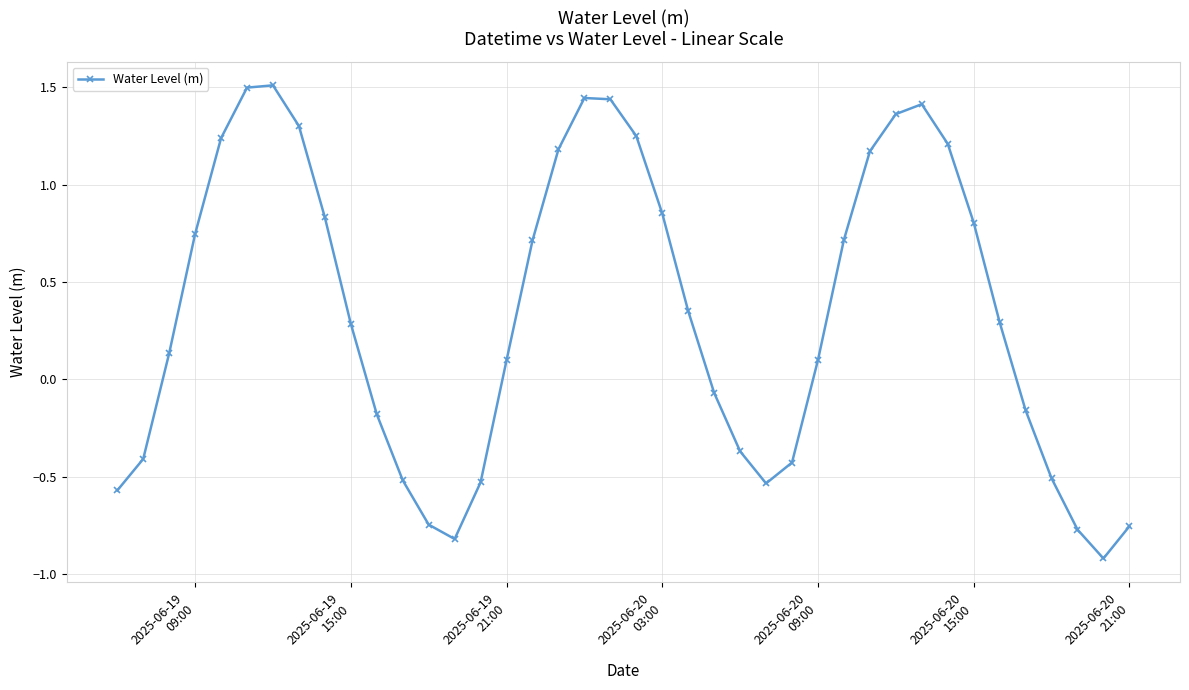

What is the average value?

0.3